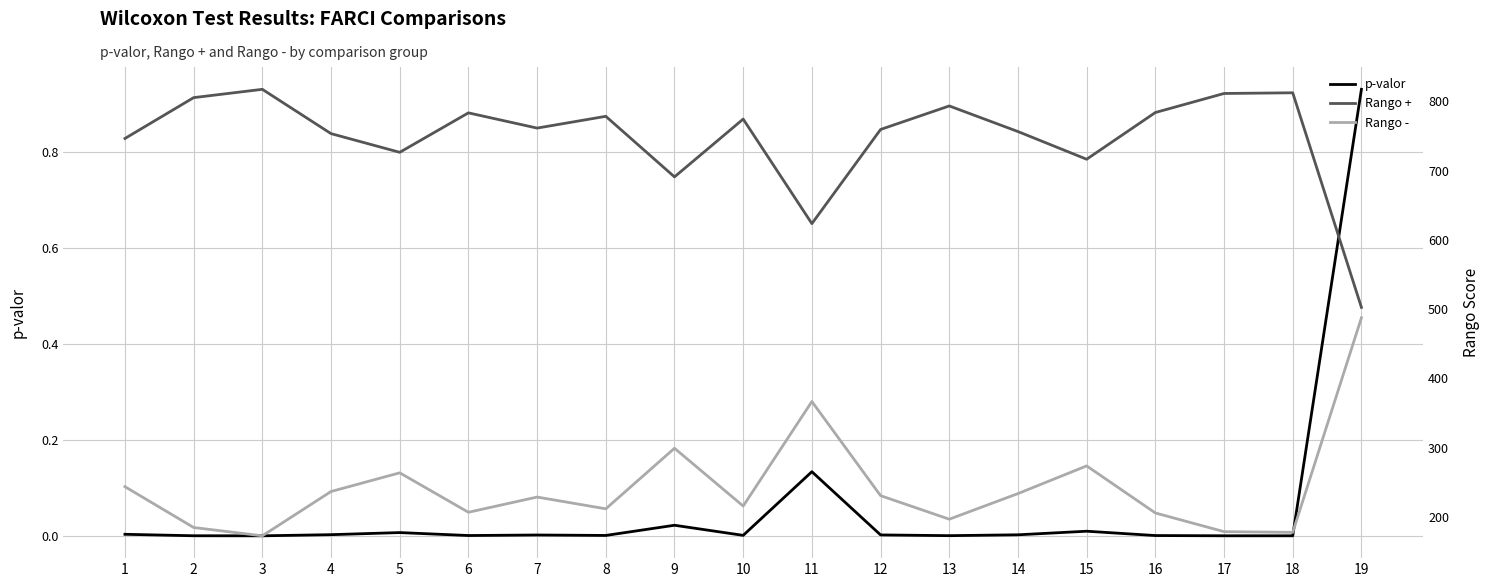

True or false: Rango - and p-valor intersect in this chart.

False